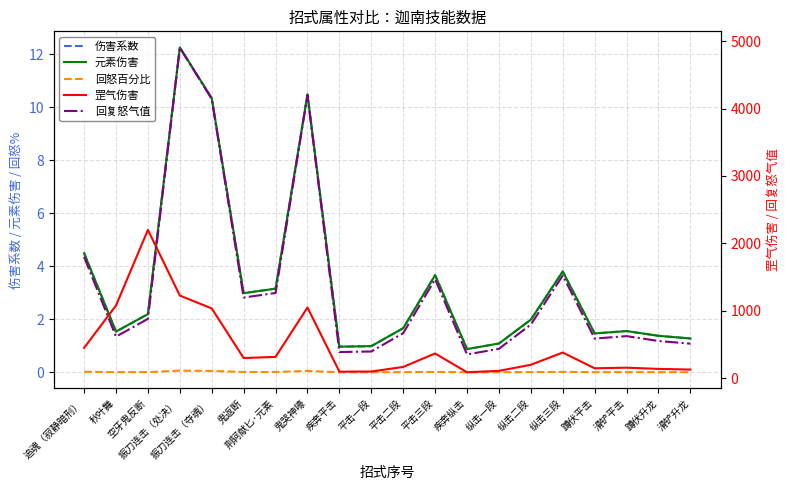

Where is the first local maximum for 回复怒气值?

振刀连击（处决）